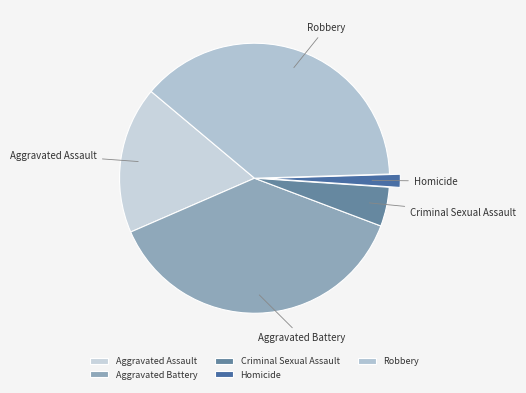

What is the ratio of the value at Criminal Sexual Assault to the value at Aggravated Battery?

0.1